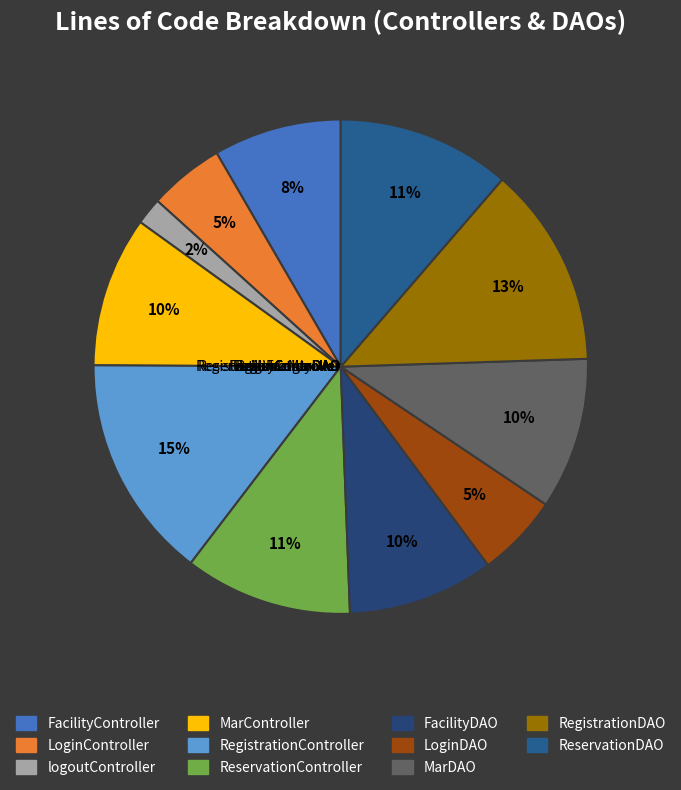

Between RegistrationController and logoutController, which is larger?

RegistrationController